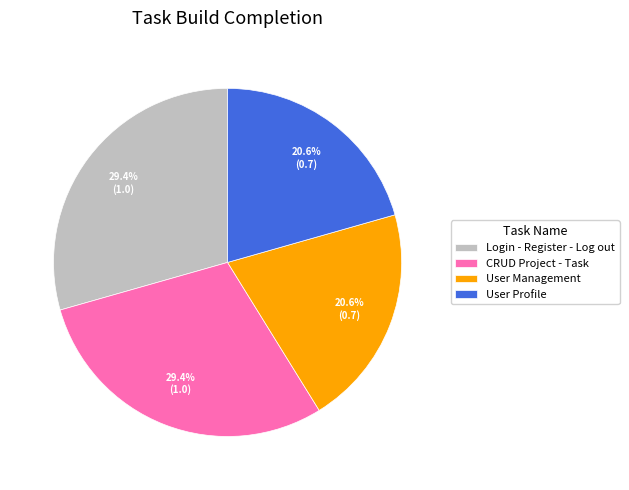

Between CRUD Project - Task and User Profile, which is larger?

CRUD Project - Task